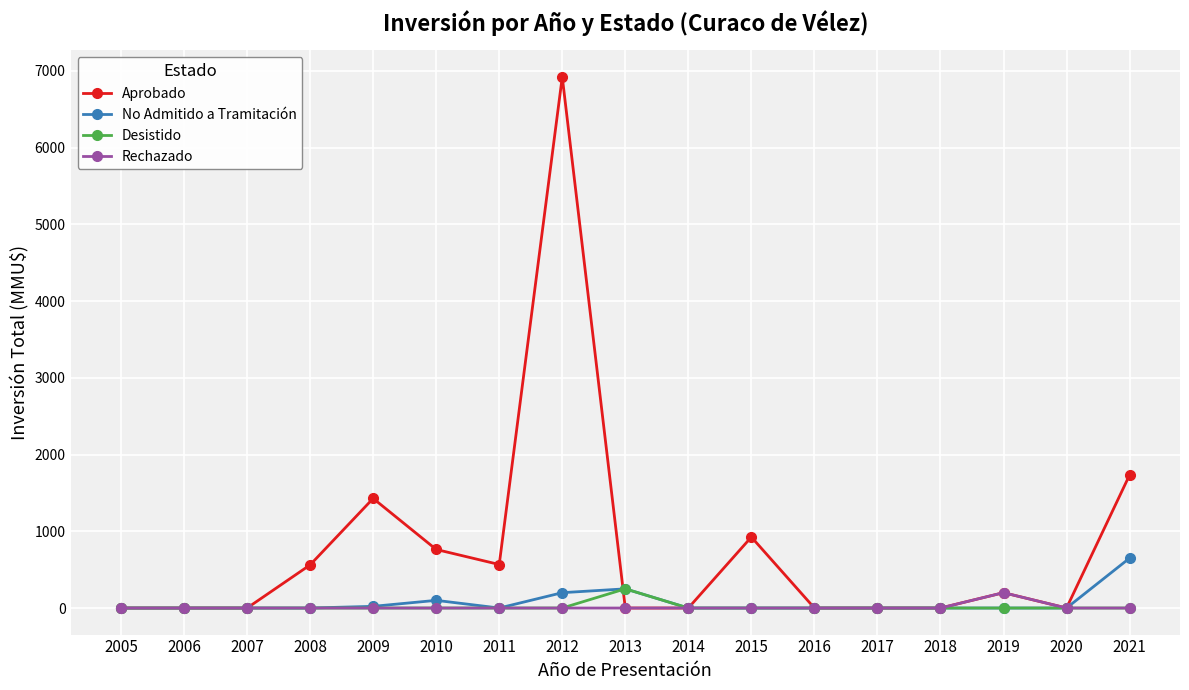

What is the highest value of the Aprobado series?

6920